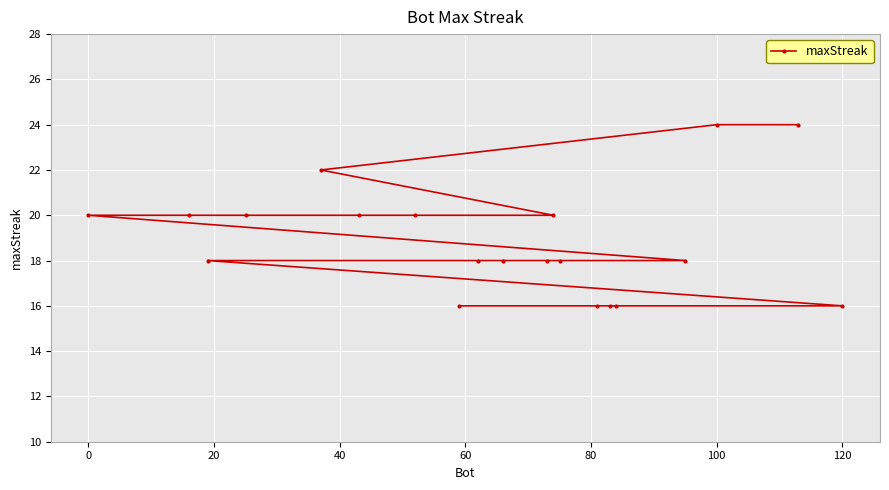

What is the difference between the maximum and minimum values?

8